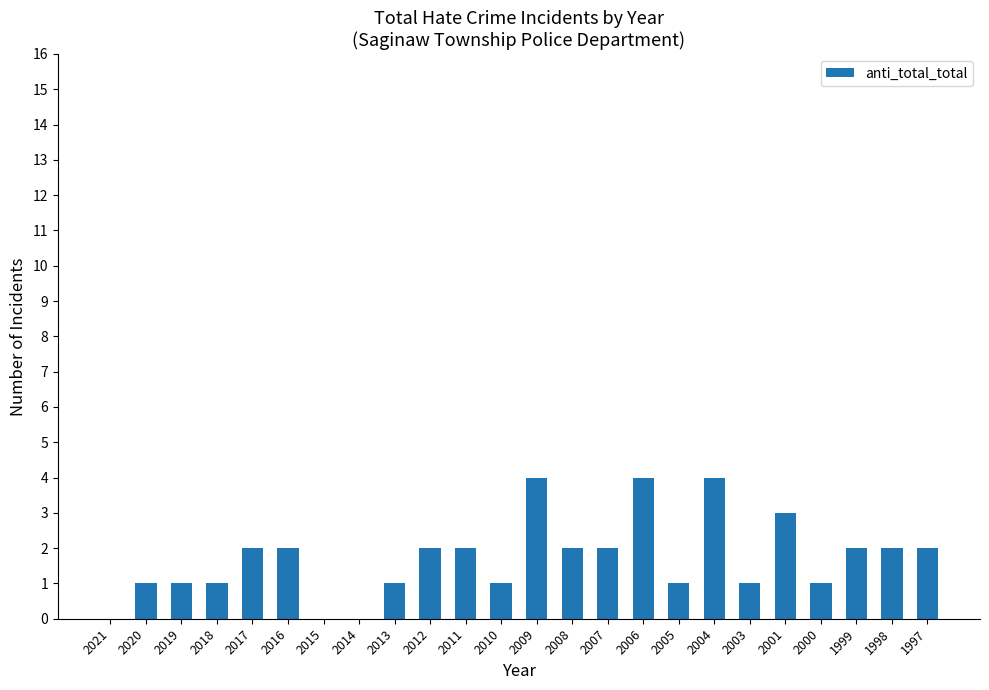

What is the ratio of the value at 2018 to the value at 2012?

0.5